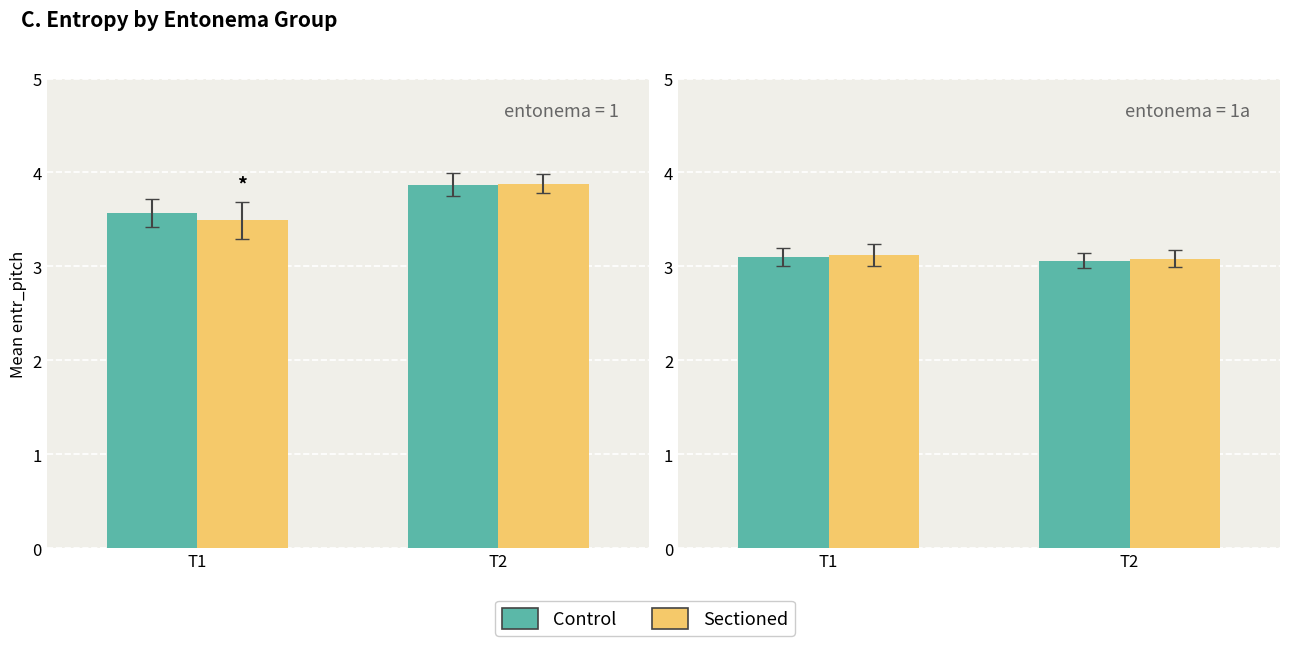

Which series has the largest range (max minus min)?

Control